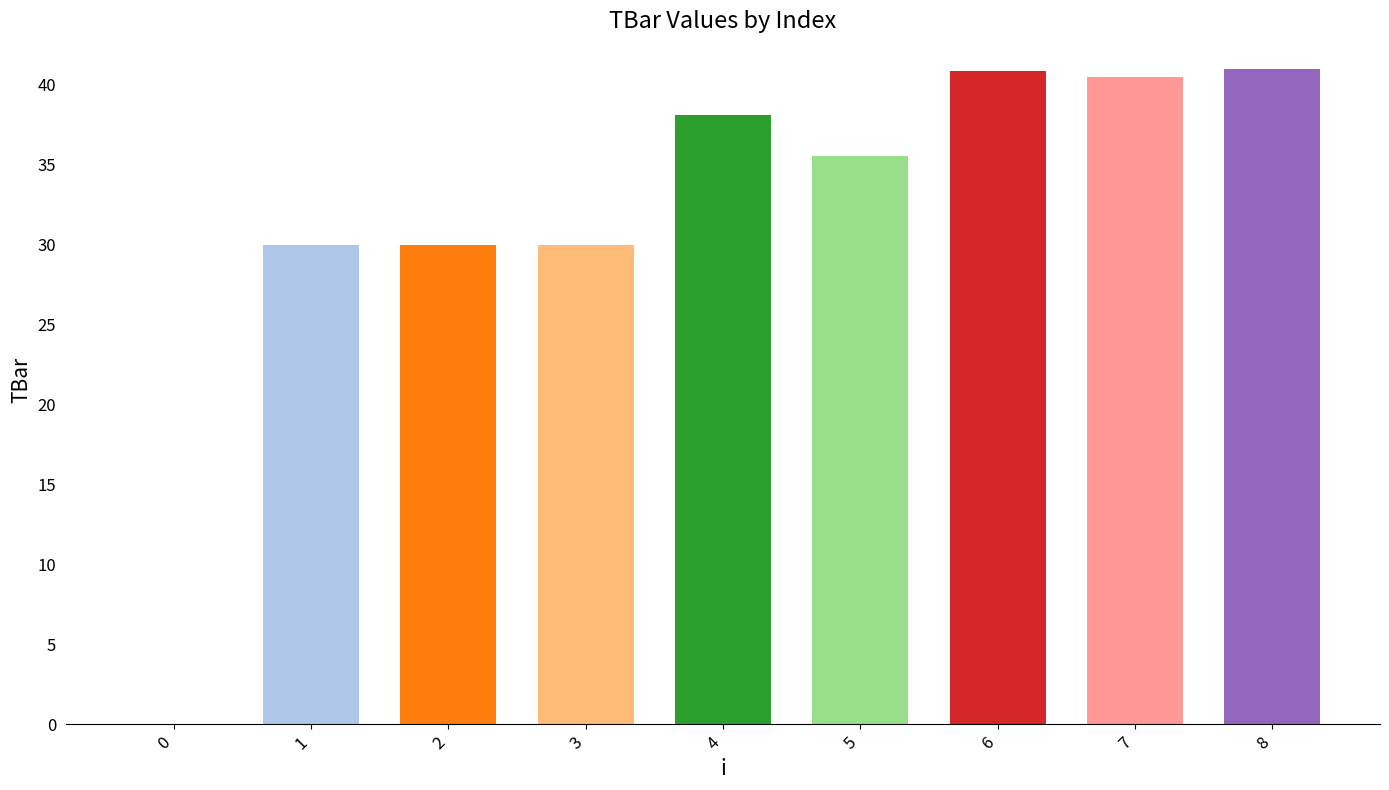

What is the sum of the values at 7 and 1?

70.5